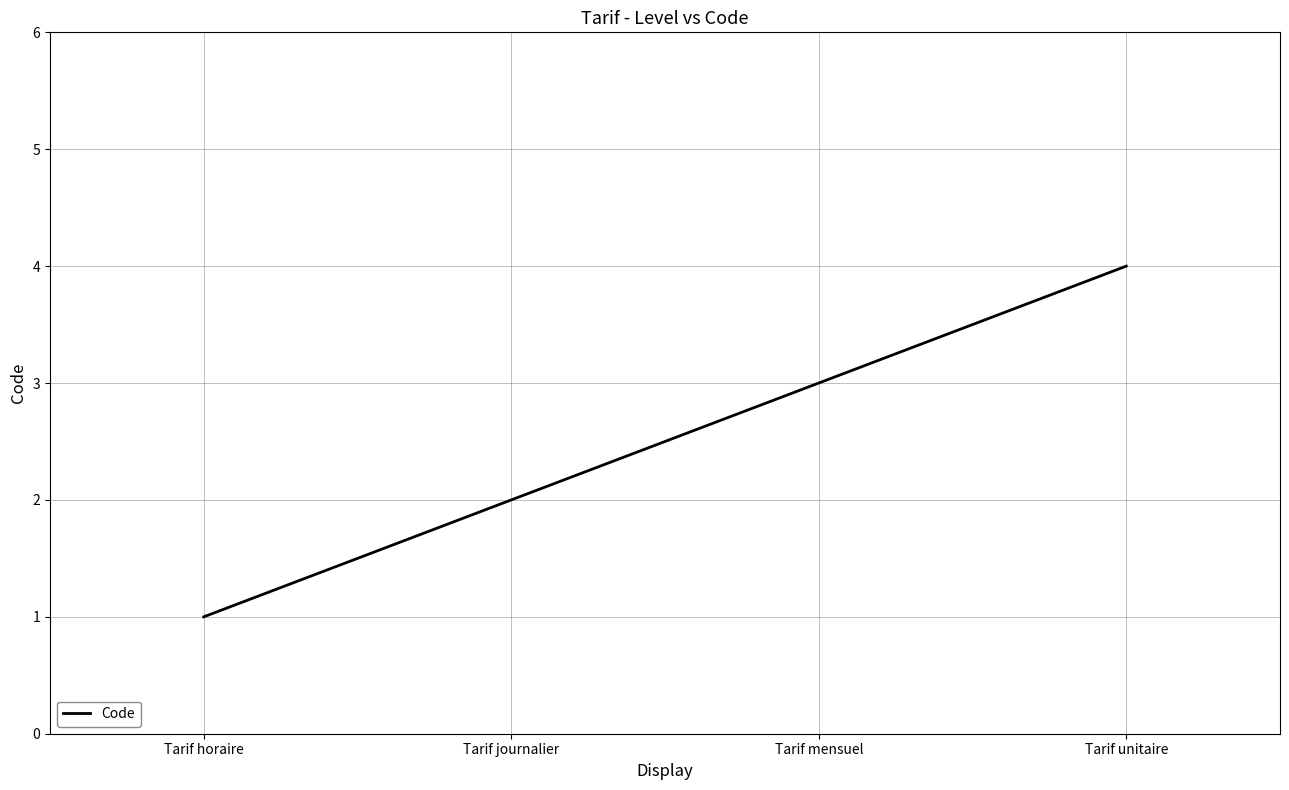

Which has a higher value, Tarif journalier or Tarif horaire?

Tarif journalier